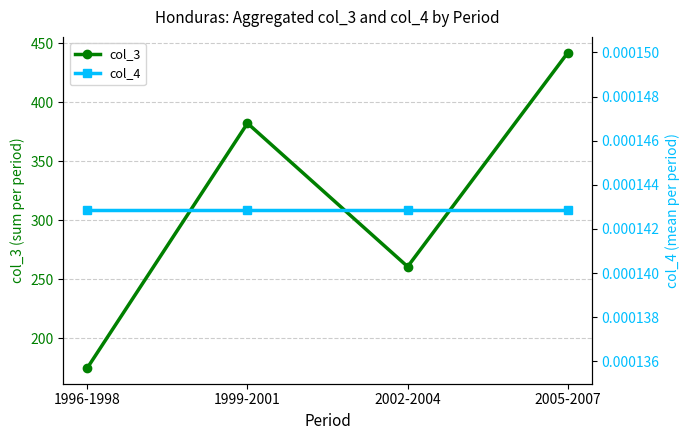

How many lines are shown in the chart?

2